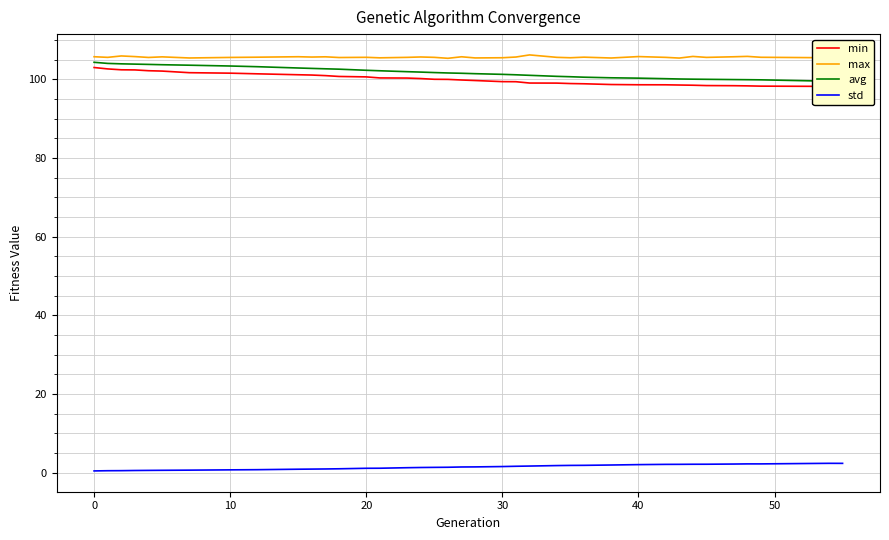

True or false: max and min cross at least once.

False